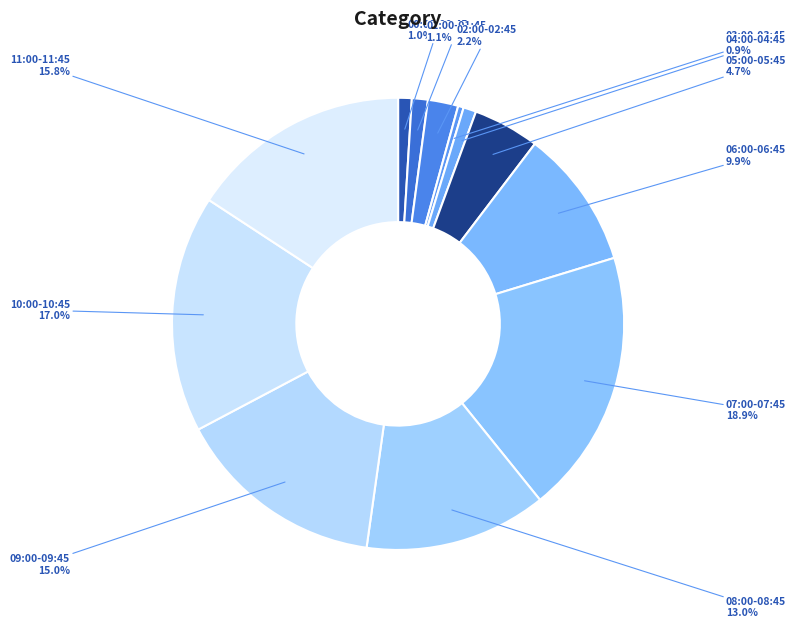

Count the number of slices in the pie.

12